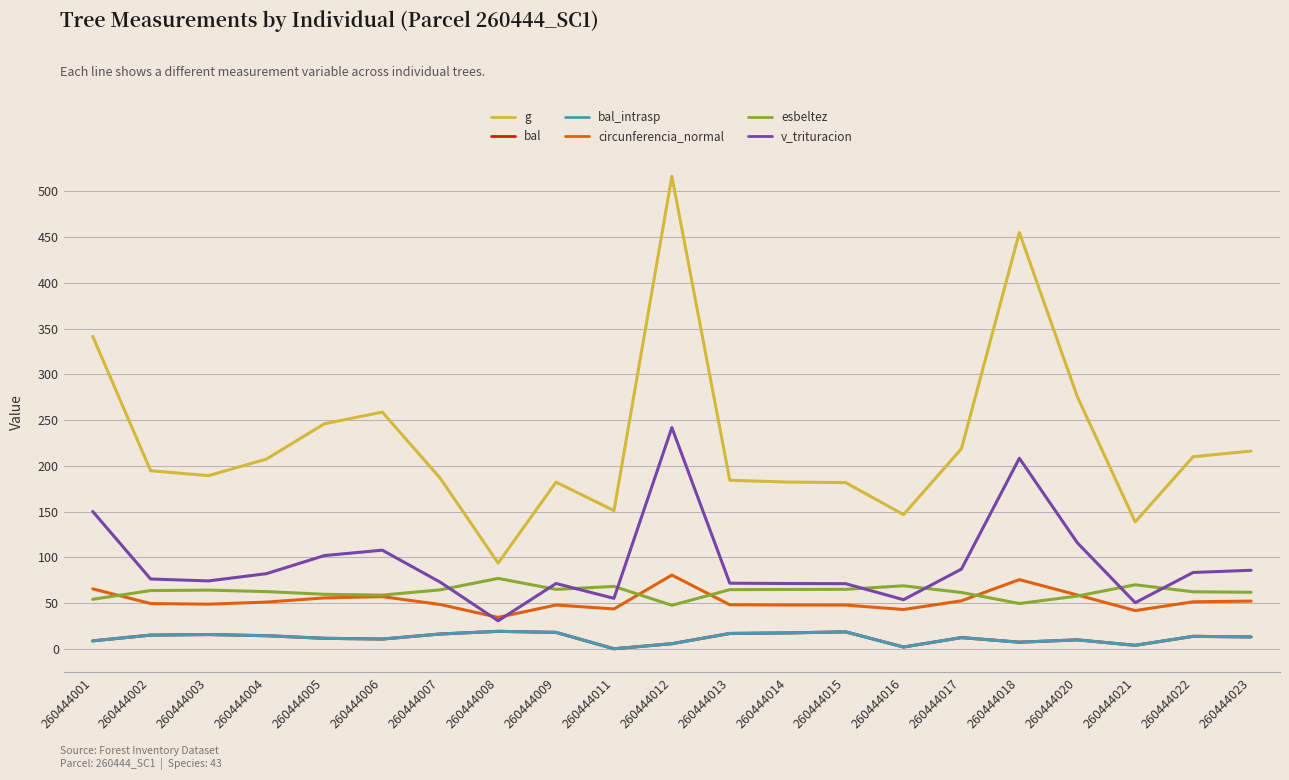

Reading left to right, extract all data points from this chart.

g: 260444001=341.6	260444002=194.7	260444003=189.3	260444004=207.4	260444005=246.0	260444006=258.8	260444007=186.6	260444008=93.7	260444009=182.2	260444011=151.1	260444012=516.6	260444013=184.3	260444014=182.3	260444015=181.7	260444016=146.7	260444017=218.8	260444018=455.1	260444020=275.7	260444021=138.7	260444022=210.0	260444023=216.2
bal: 260444001=8.7	260444002=14.9	260444003=15.6	260444004=14.3	260444005=11.4	260444006=10.6	260444007=16.2	260444008=19.1	260444009=17.9	260444011=0.0	260444012=5.6	260444013=16.8	260444014=17.3	260444015=18.5	260444016=1.9	260444017=12.2	260444018=7.2	260444020=9.7	260444021=3.8	260444022=13.6	260444023=12.9
bal_intrasp: 260444001=8.7	260444002=14.9	260444003=15.6	260444004=14.3	260444005=11.4	260444006=10.6	260444007=16.2	260444008=19.1	260444009=17.9	260444011=0.0	260444012=5.6	260444013=16.8	260444014=17.3	260444015=18.5	260444016=1.9	260444017=12.2	260444018=7.2	260444020=9.7	260444021=3.8	260444022=13.6	260444023=12.9
circunferencia_normal: 260444001=65.5	260444002=49.5	260444003=48.8	260444004=51.0	260444005=55.6	260444006=57.0	260444007=48.4	260444008=34.3	260444009=47.9	260444011=43.6	260444012=80.6	260444013=48.1	260444014=47.9	260444015=47.8	260444016=42.9	260444017=52.4	260444018=75.6	260444020=58.9	260444021=41.8	260444022=51.4	260444023=52.1
esbeltez: 260444001=54.1	260444002=63.6	260444003=64.1	260444004=62.5	260444005=59.6	260444006=58.7	260444007=64.4	260444008=76.9	260444009=64.9	260444011=68.2	260444012=47.5	260444013=64.7	260444014=64.9	260444015=65.0	260444016=68.9	260444017=61.5	260444018=49.5	260444020=57.6	260444021=70.0	260444022=62.3	260444023=61.8
v_trituracion: 260444001=150.2	260444002=76.3	260444003=74.2	260444004=82.1	260444005=101.9	260444006=107.8	260444007=72.8	260444008=30.6	260444009=71.4	260444011=55.1	260444012=241.8	260444013=71.7	260444014=71.4	260444015=71.2	260444016=53.6	260444017=87.1	260444018=208.3	260444020=116.0	260444021=50.4	260444022=83.4	260444023=85.8